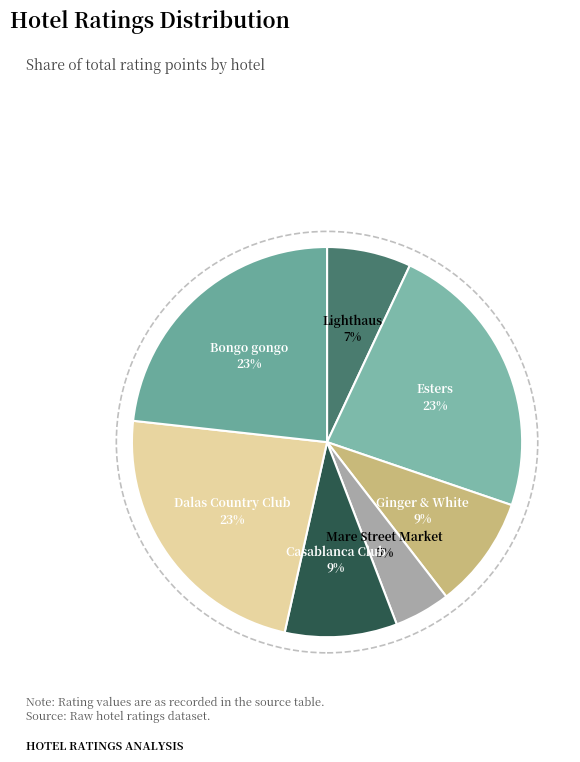

Which category has the smallest portion of the pie?

Mare Street Market